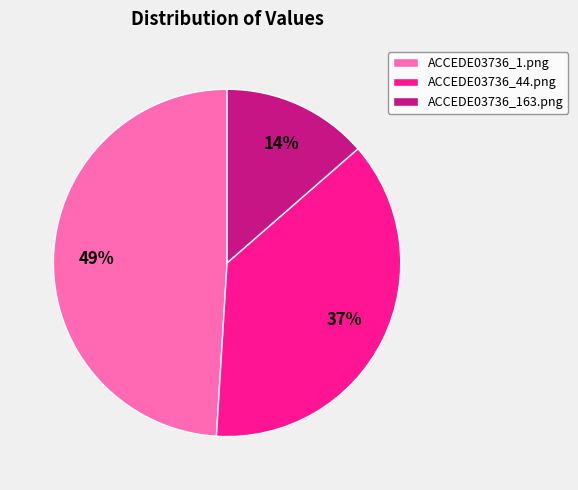

The ACCEDE03736_163.png slice represents 1% of the pie. True or false?

False